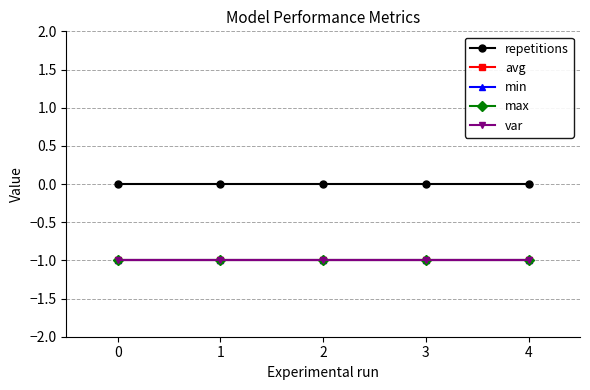

Which series changed the most between 3 and 4?

repetitions